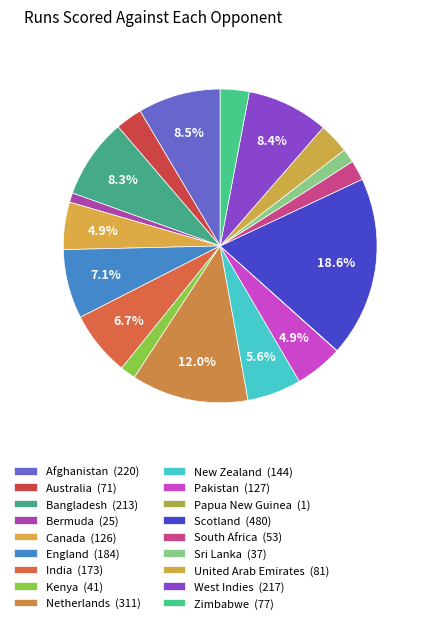

How much of the chart is everything except England?

92.9%